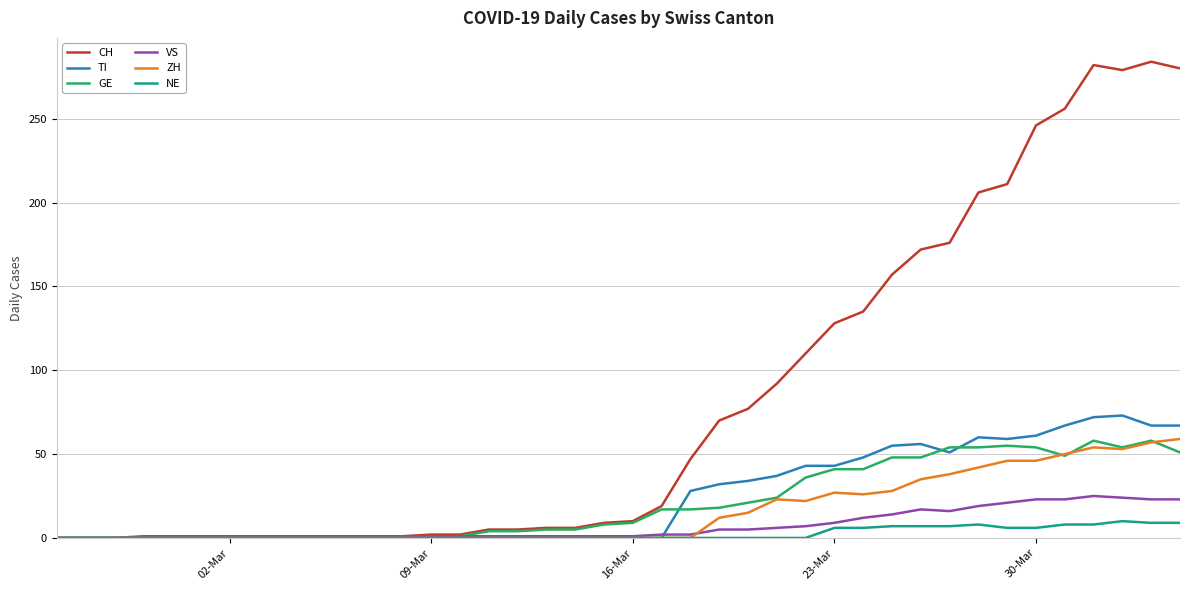

What is the maximum value shown in the chart?

284